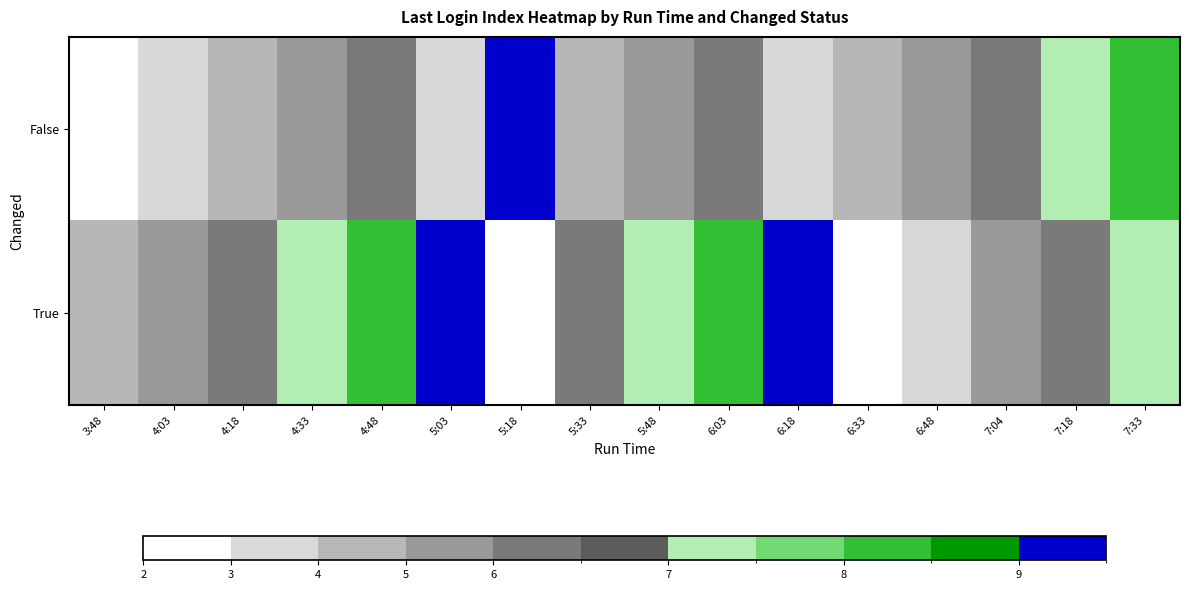

Reading left to right, what are all the values shown in this chart?

False: 3:48=2	4:03=3	4:18=4	4:33=5	4:48=6	5:03=3	5:18=9	5:33=4	5:48=5	6:03=6	6:18=3	6:33=4	6:48=5	7:04=6	7:18=7	7:33=8
True: 3:48=4	4:03=5	4:18=6	4:33=7	4:48=8	5:03=9	5:18=2	5:33=6	5:48=7	6:03=8	6:18=9	6:33=2	6:48=3	7:04=5	7:18=6	7:33=7